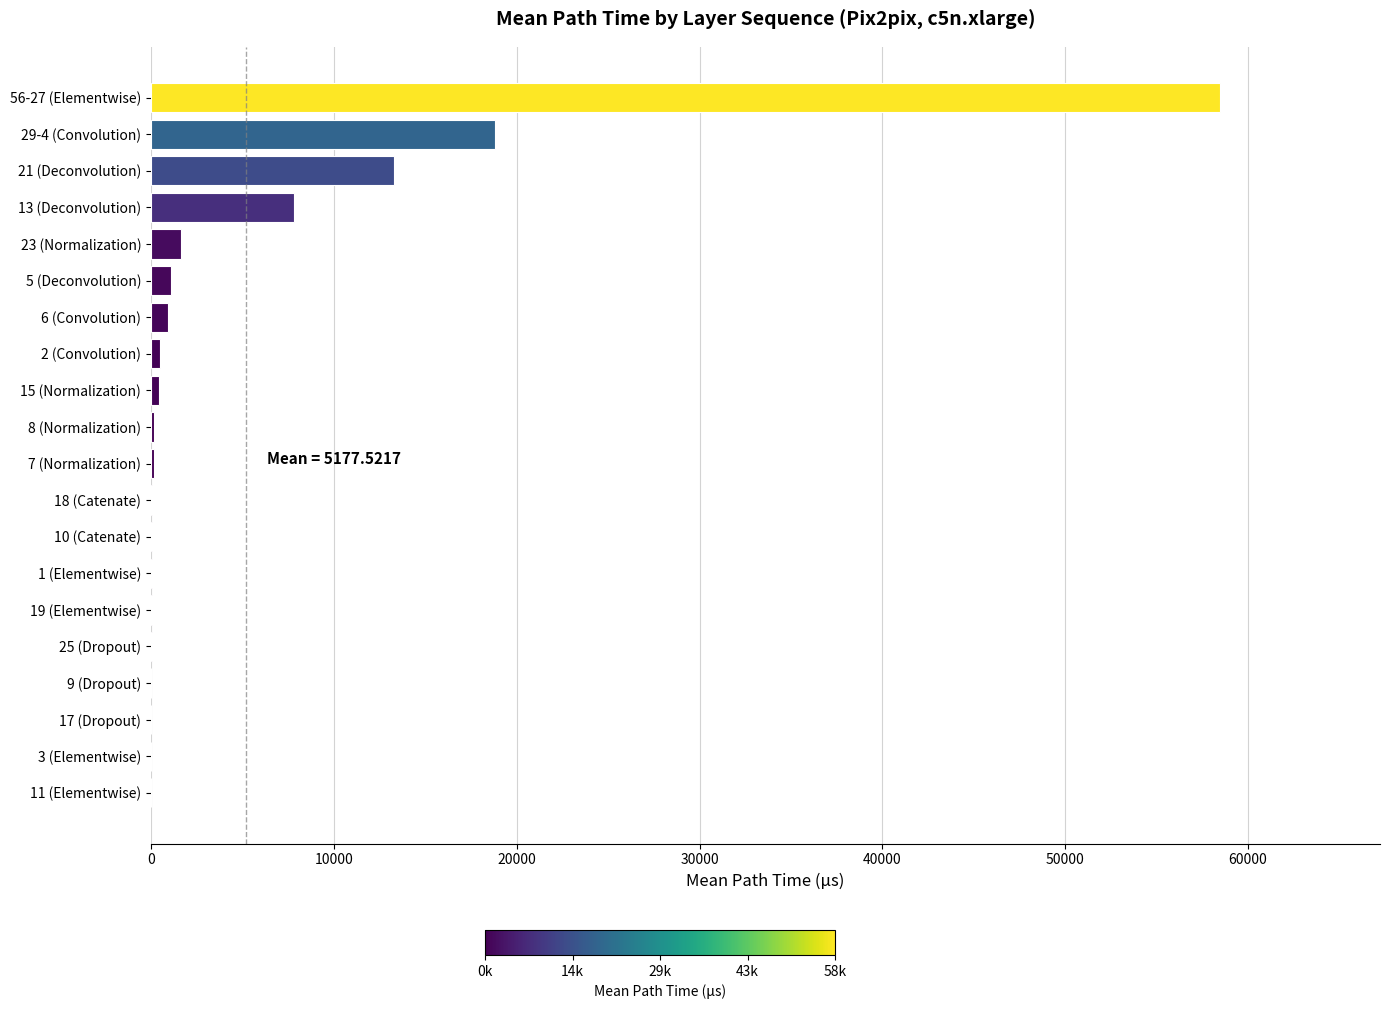

The value at 21 (Deconvolution) is 21439.9. True or false?

False